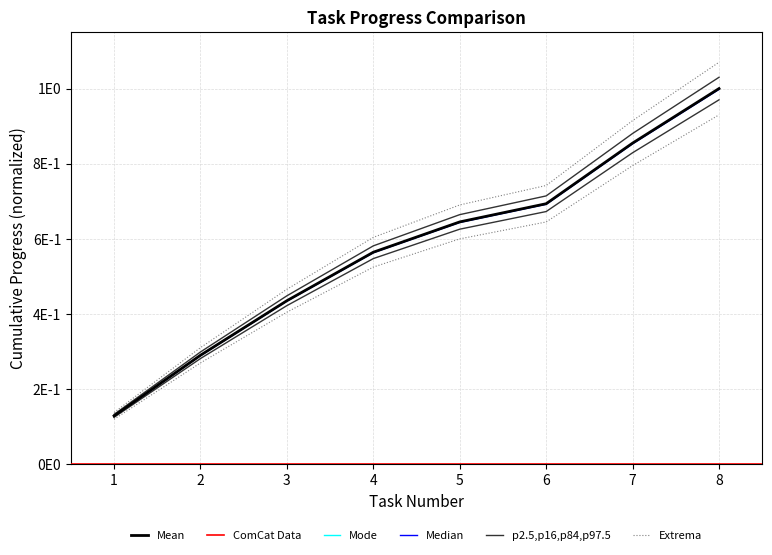

Does the chart display data point markers on the line(s)?

No